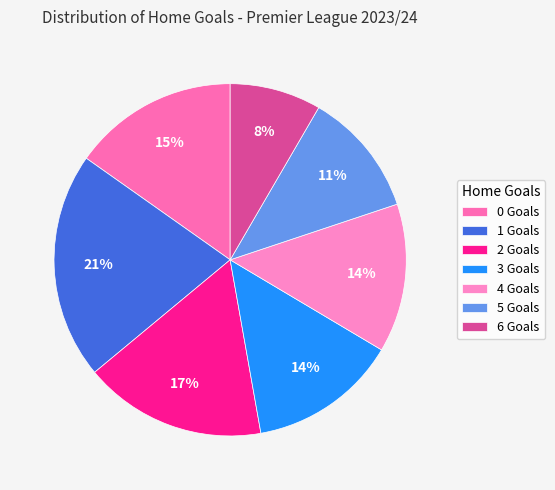

Is there a majority slice in this chart?

No